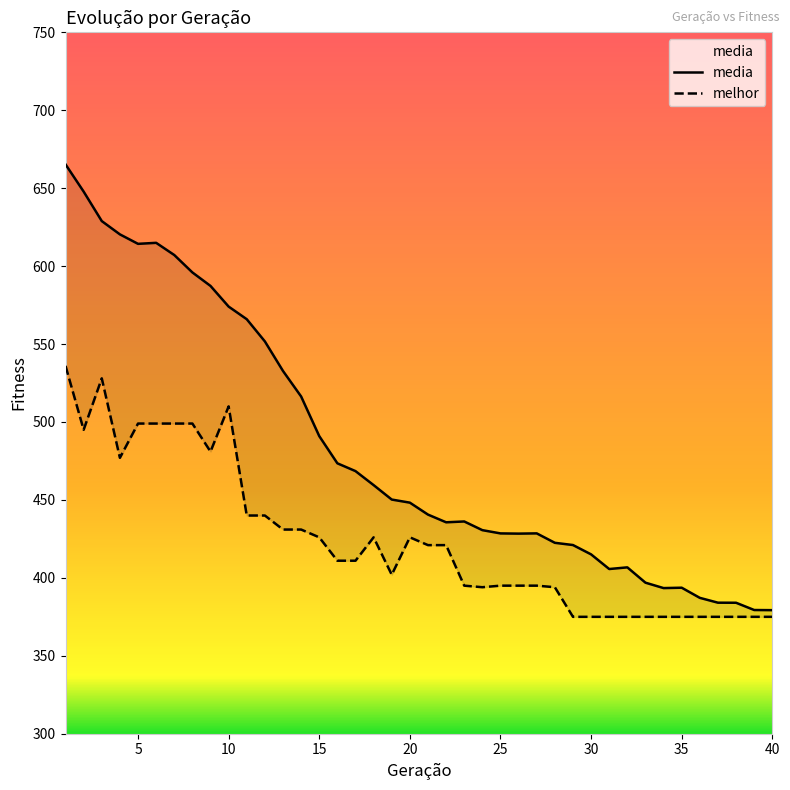

List the series in order of their peak value, lowest first.

melhor, media